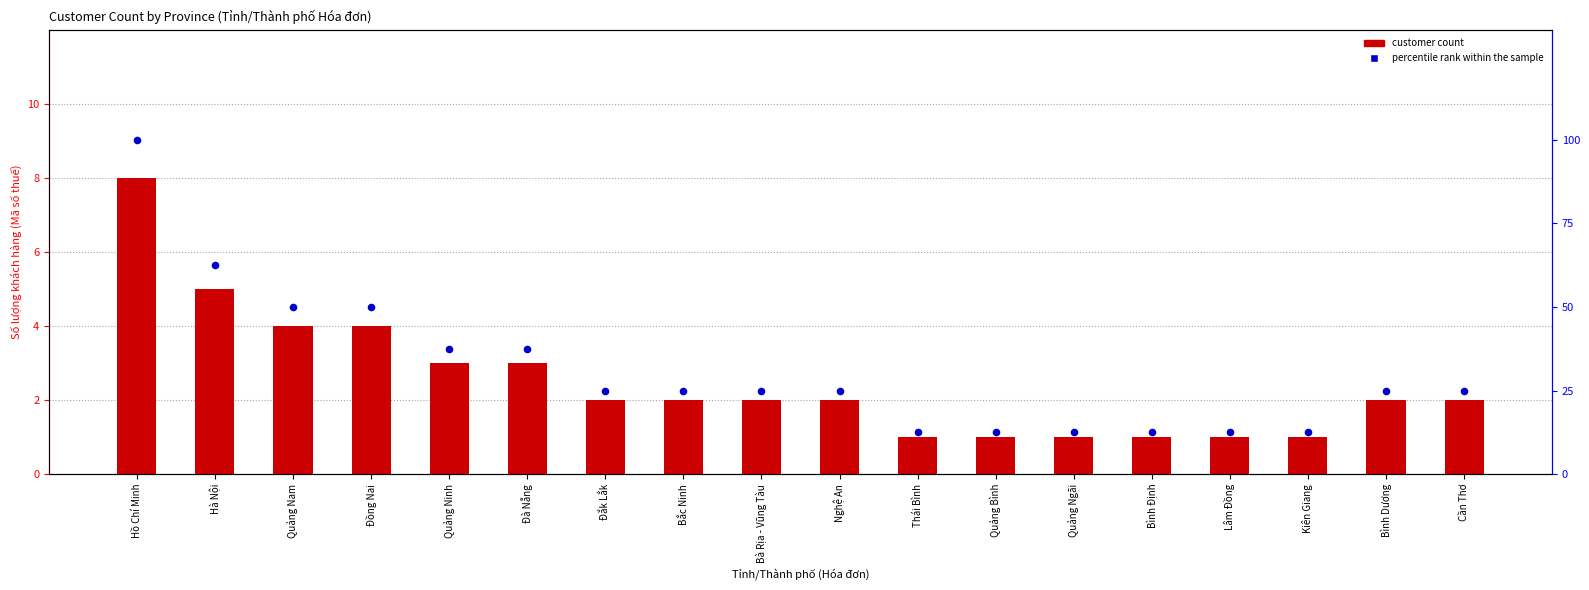

What is the total value across all series at Lâm Đồng?

13.5